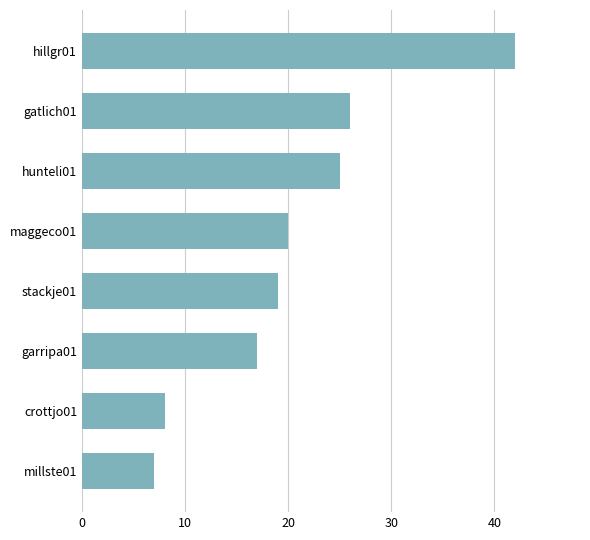

Rank the categories by value from lowest to highest.

millste01, crottjo01, garripa01, stackje01, maggeco01, hunteli01, gatlich01, hillgr01